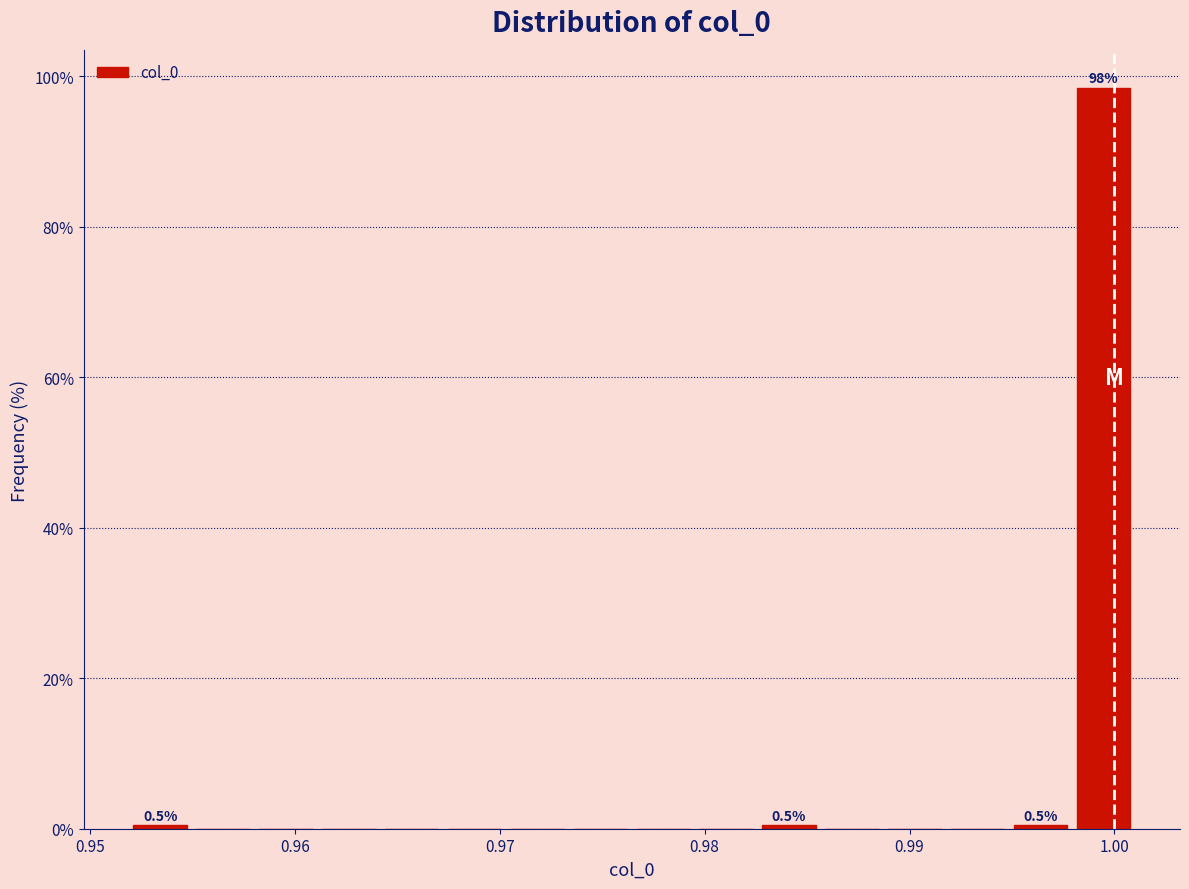

Read against the x-axis, roughly where is the centre of the tallest bar?

0.999